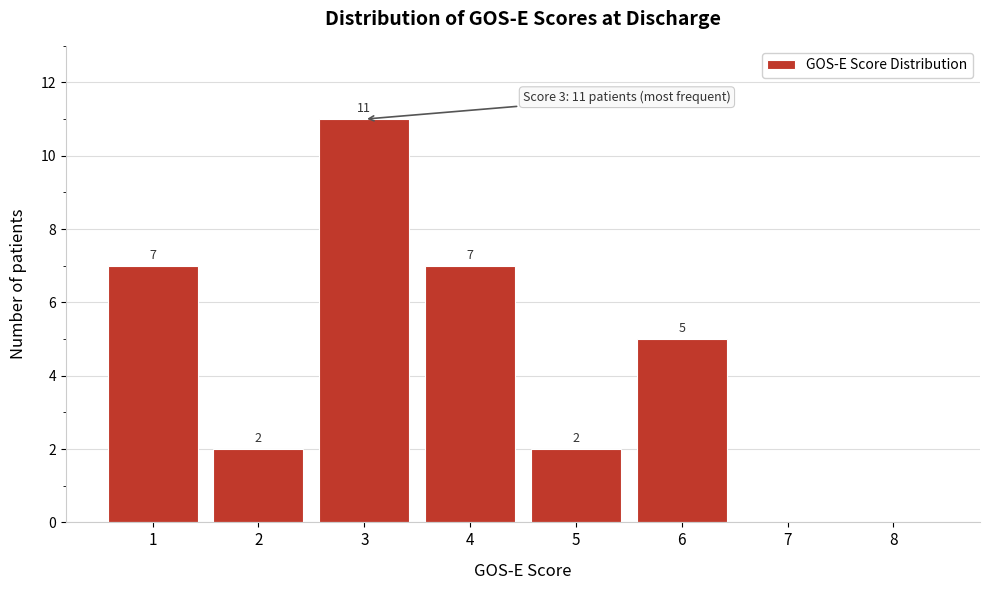

Reading right to left, what are all the values shown in this chart?

8=0	7=0	6=5	5=2	4=7	3=11	2=2	1=7